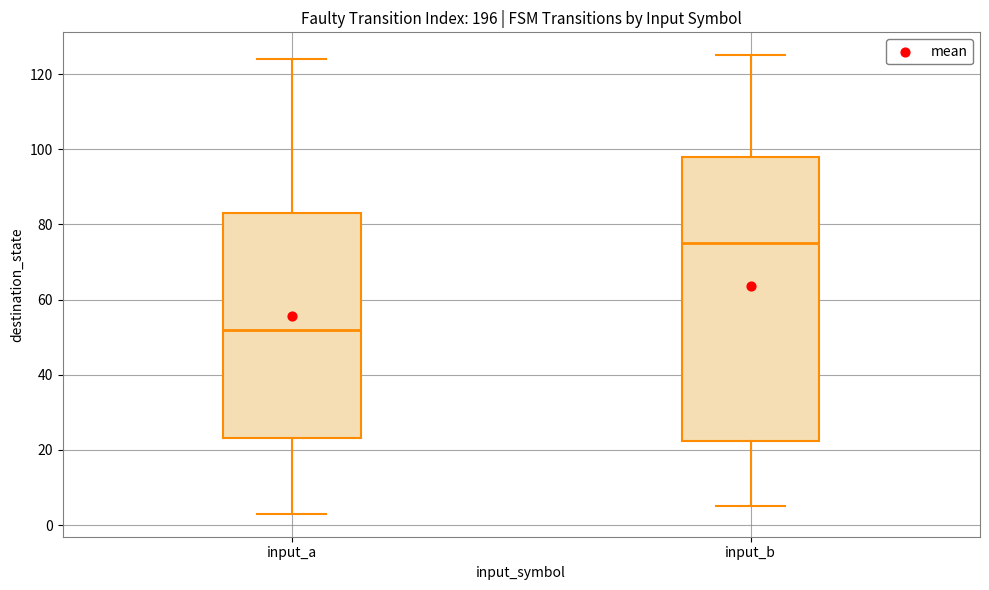

Which box is the tallest, from its lower edge to its upper edge?

input_b